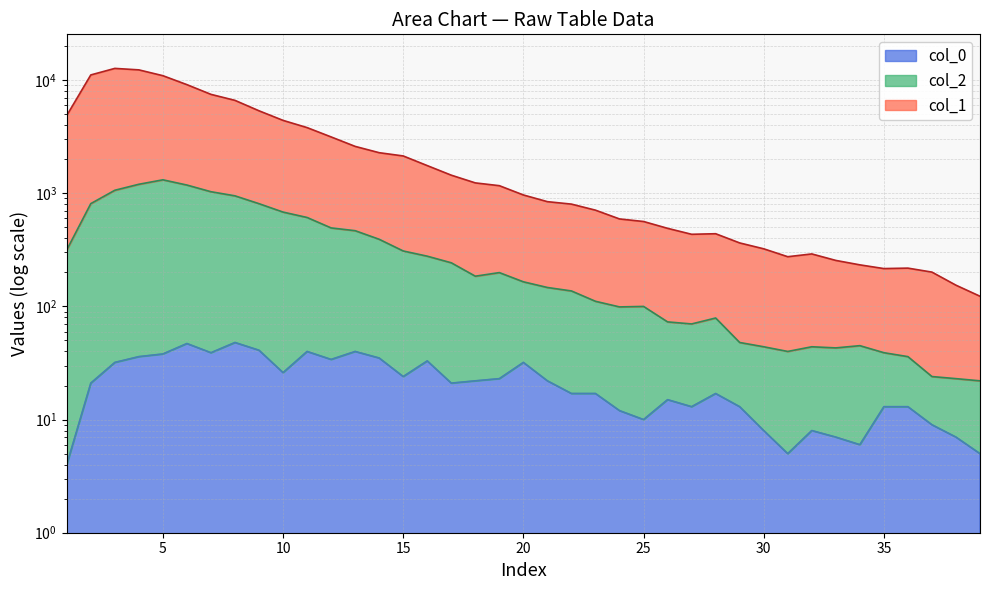

How many values in the col_1 series are below 966?

19